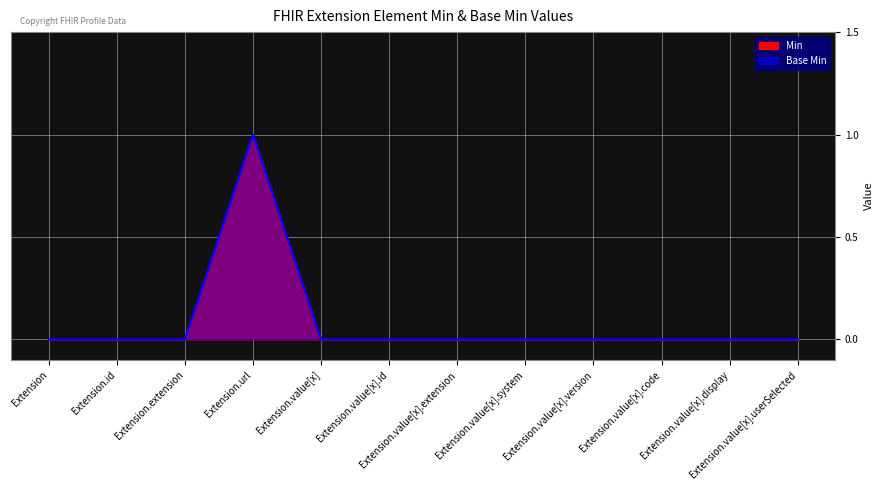

True or false: Min has more than 1 interior local peaks.

False